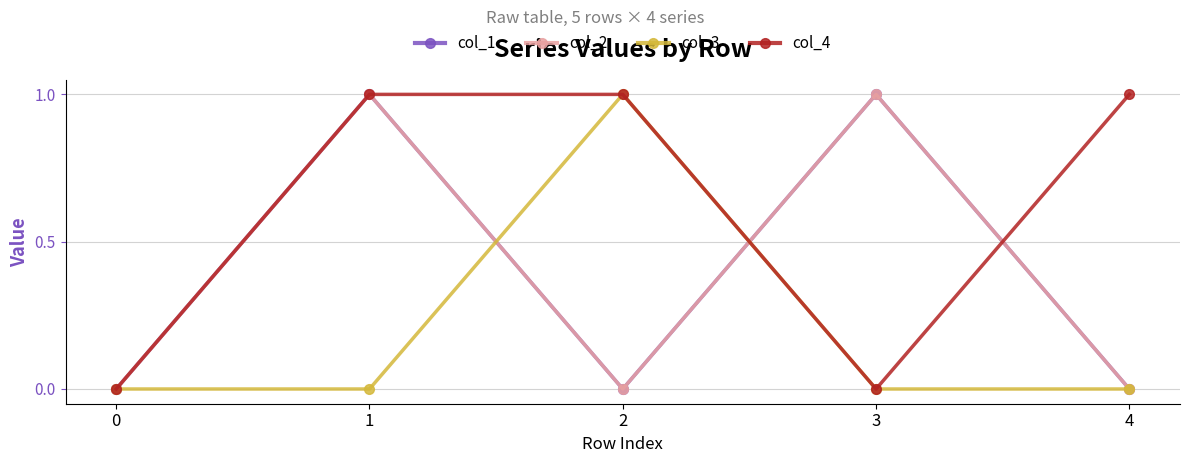

Does the chart have visible grid lines?

Yes